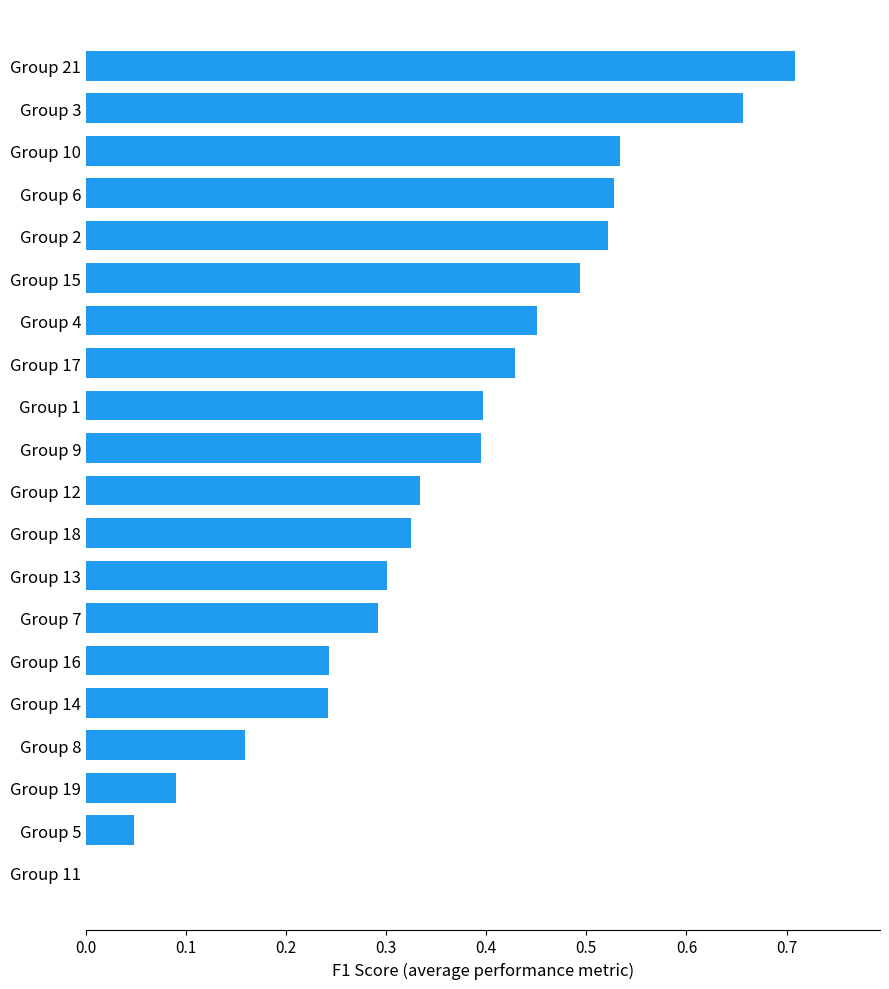

True or false: the data shows 0.5 at Group 18.

False